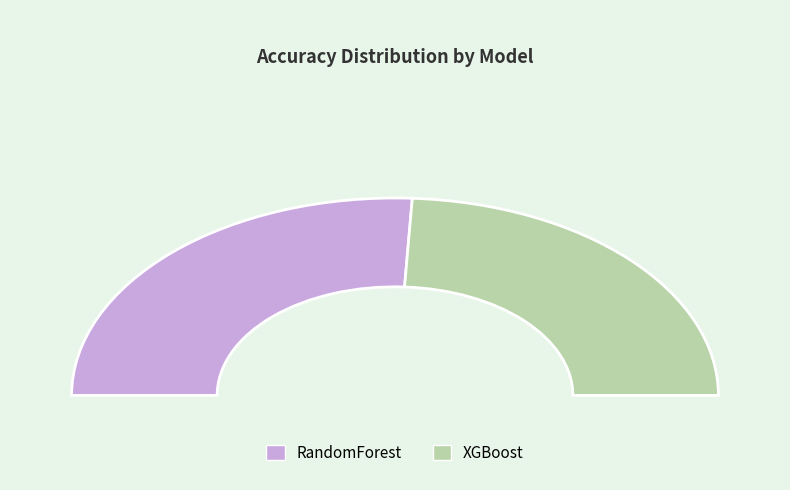

Count the number of slices in the pie.

2